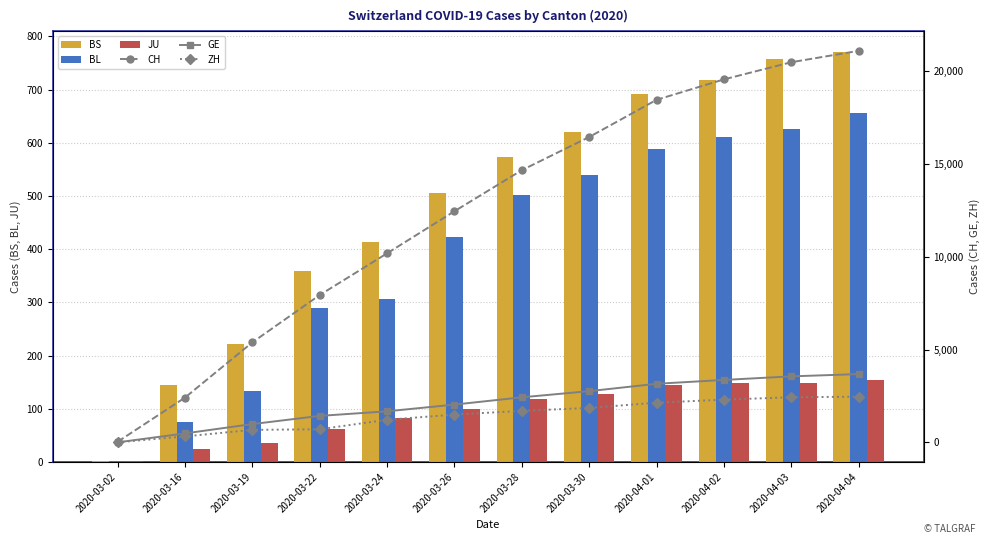

At which label does CH first exceed 14662?

2020-03-30